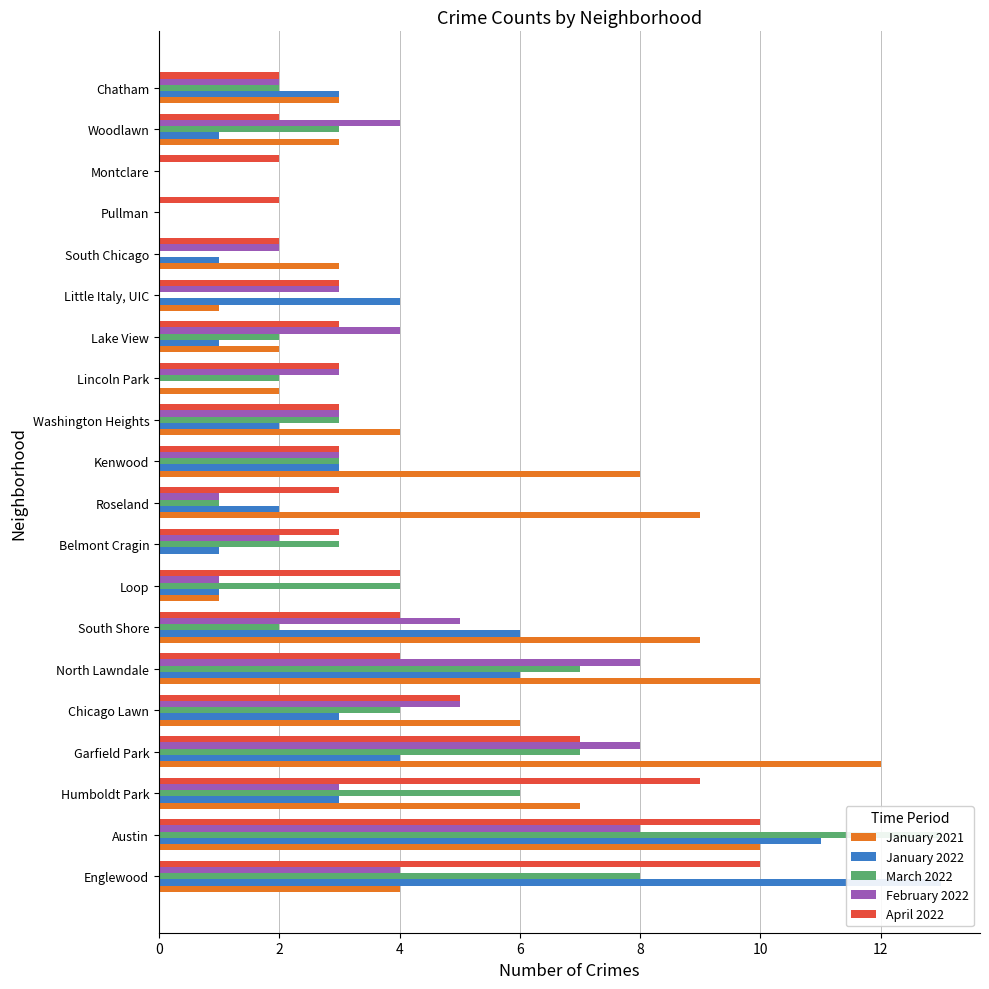

What is the label of the 15th bar from the right?

North Lawndale